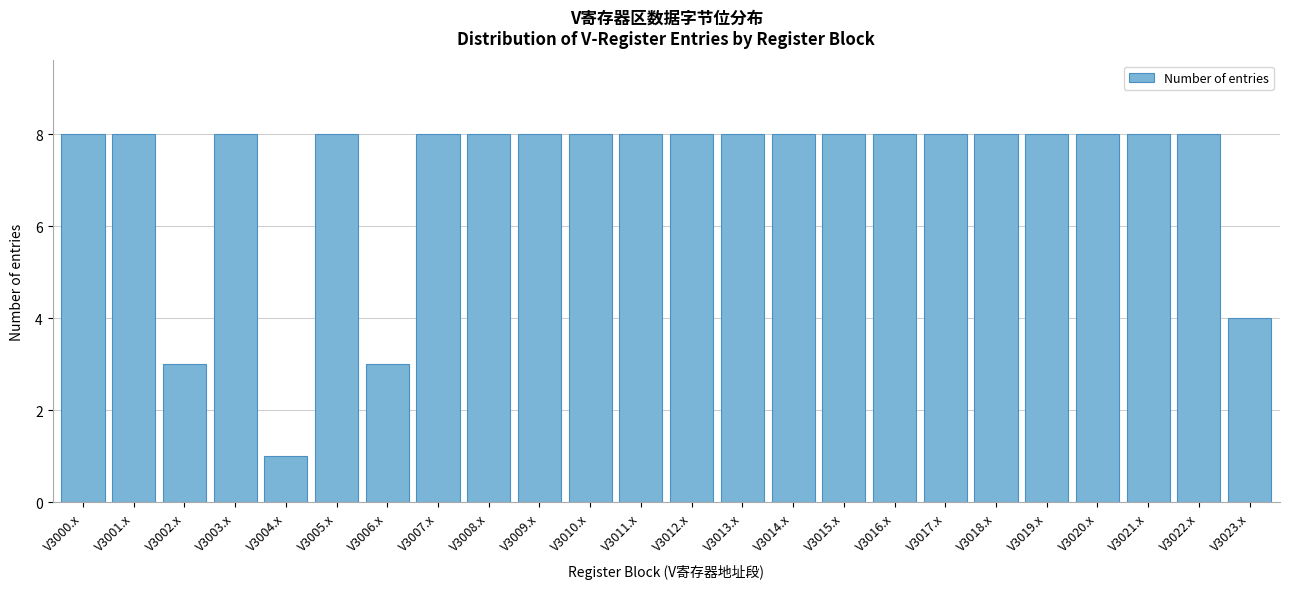

Reading left to right, what are all the values shown in this chart?

V3000.x=8	V3001.x=8	V3002.x=3	V3003.x=8	V3004.x=1	V3005.x=8	V3006.x=3	V3007.x=8	V3008.x=8	V3009.x=8	V3010.x=8	V3011.x=8	V3012.x=8	V3013.x=8	V3014.x=8	V3015.x=8	V3016.x=8	V3017.x=8	V3018.x=8	V3019.x=8	V3020.x=8	V3021.x=8	V3022.x=8	V3023.x=4